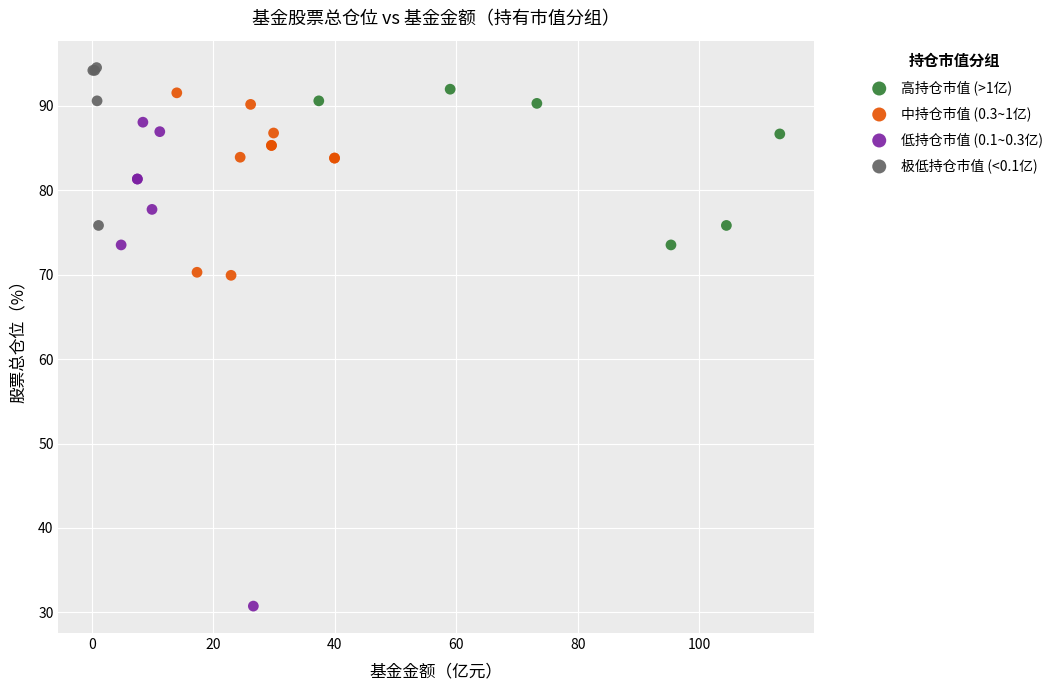

Which series has the widest spread of Y values?

低持仓市值 (0.1~0.3亿)